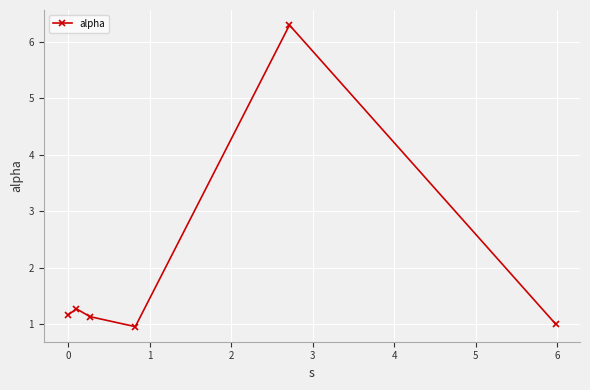

What is the value of the 4th point from the left?

1.0